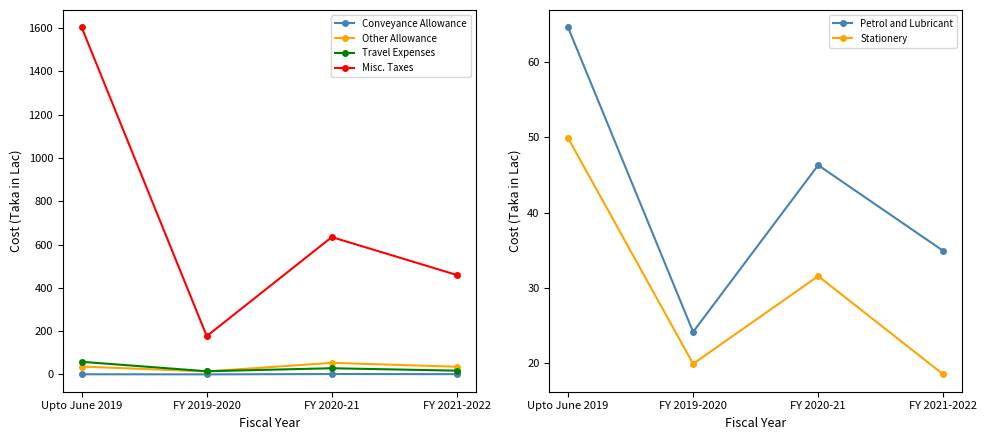

How many interior local valleys does the Other Allowance series have?

1